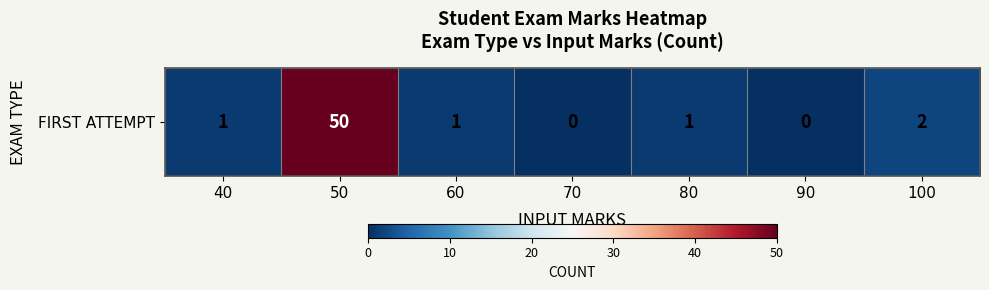

What is the approximate value at 50?

50